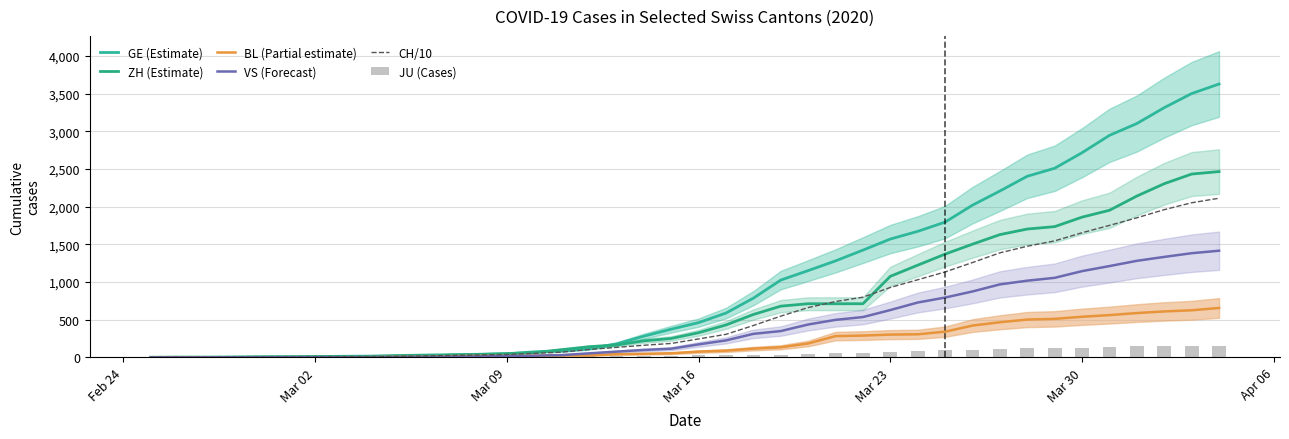

What is the difference between the second highest and minimum values in the BL (Partial estimate) series?

625.0